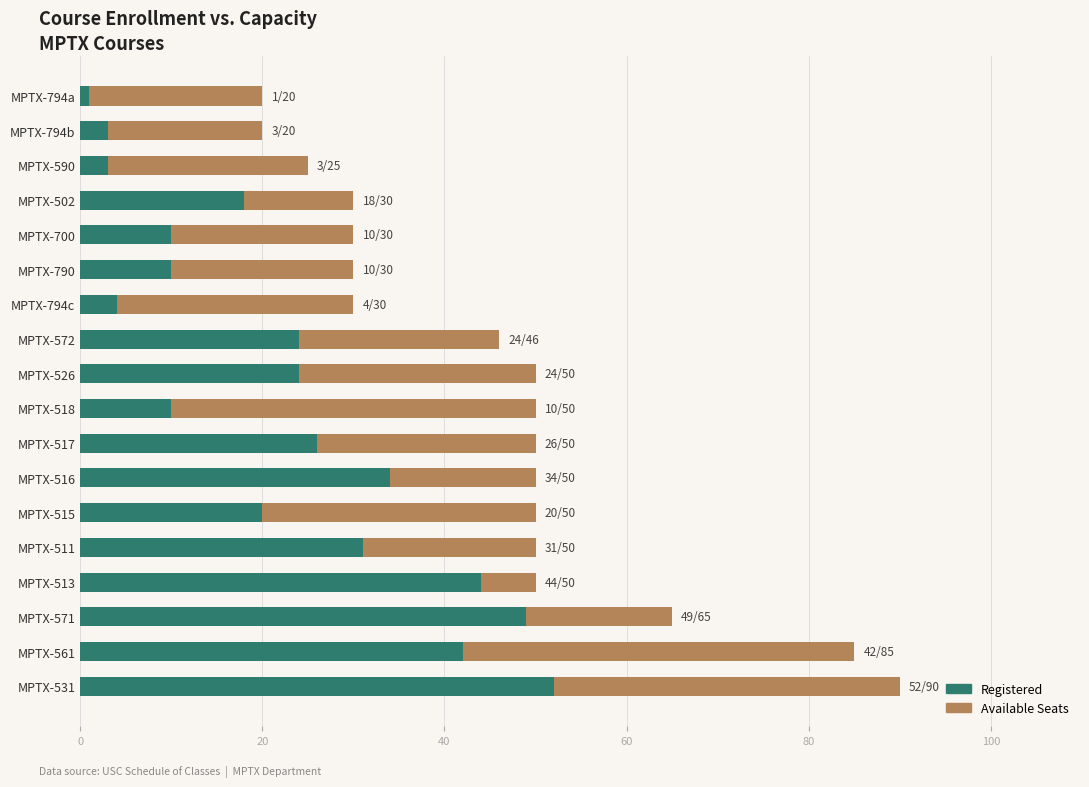

At which category is the sum across all series the highest?

MPTX-531